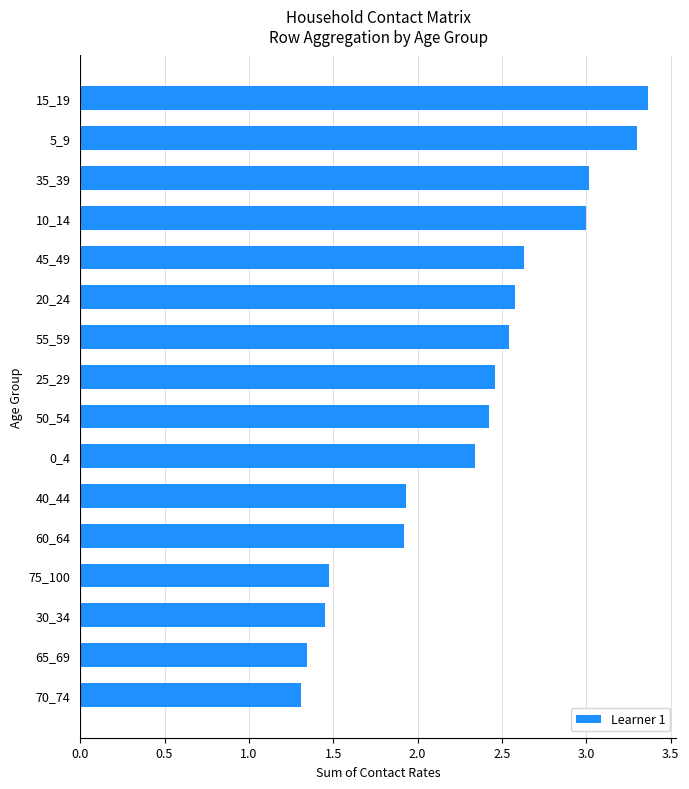

The chart shows a value of 1.3 at 65_69. True or false?

True